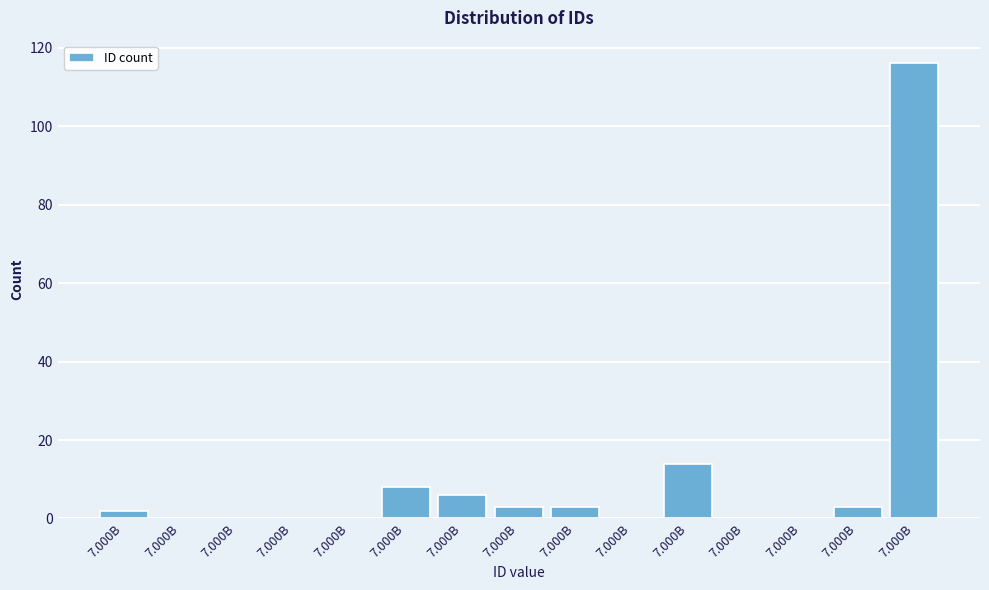

How many distinct data groups are displayed?

1